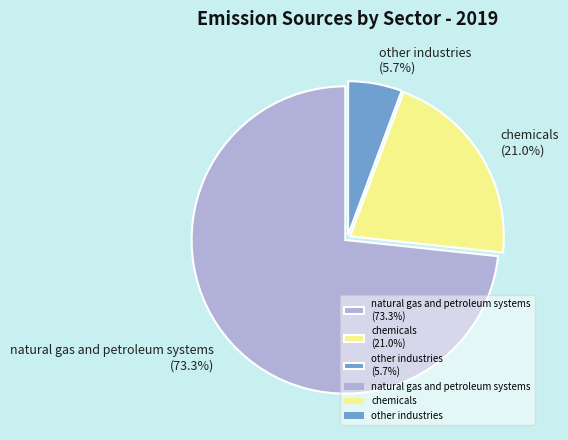

The chemicals slice represents 12% of the pie. True or false?

False